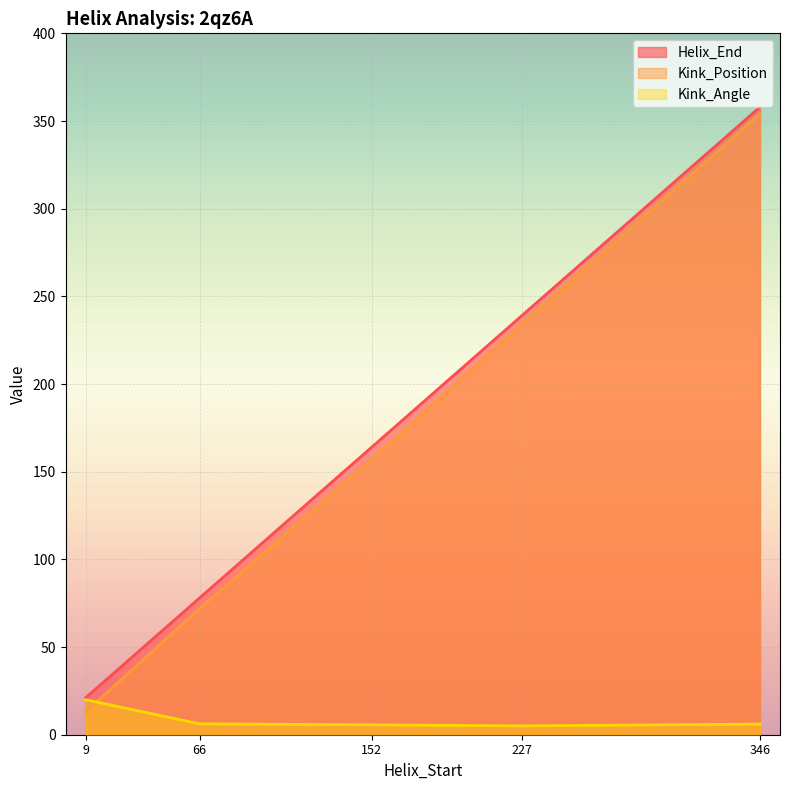

Reading right to left, what are all the values shown in this chart?

Helix_End: 358.0	239.0	164.0	78.0	21.0
Kink_Position: 354.0	234.0	157.0	72.0	13.0
Kink_Angle: 6.1	5.0	5.6	6.2	20.0